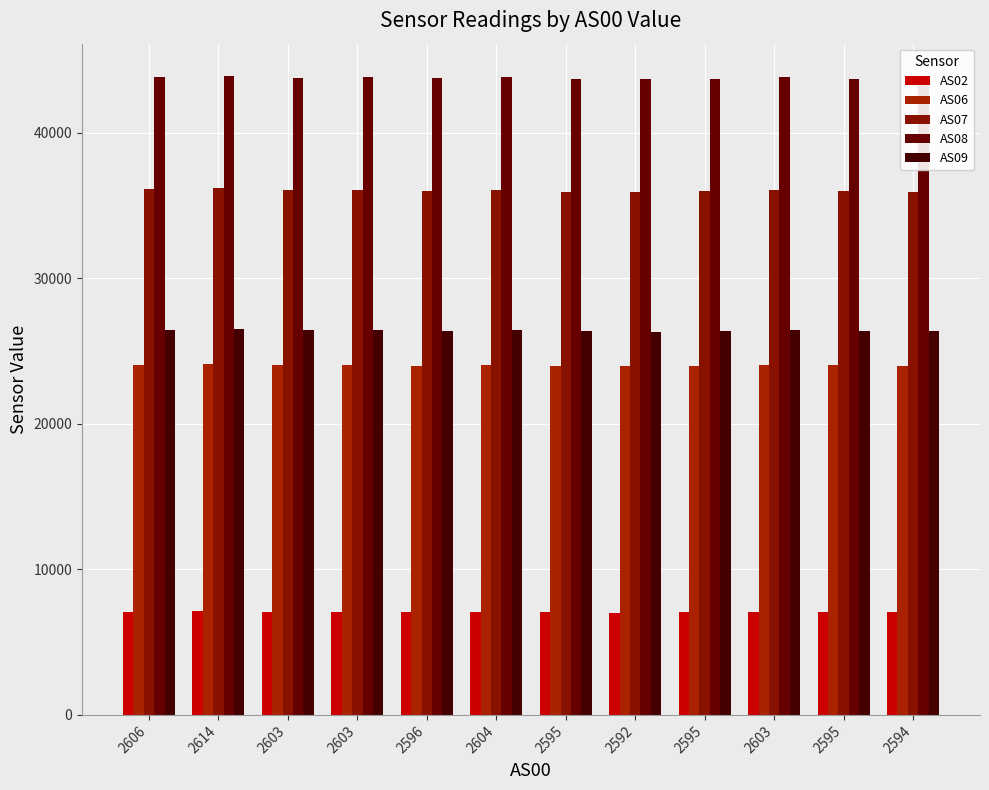

What is the maximum value for AS08?

43935